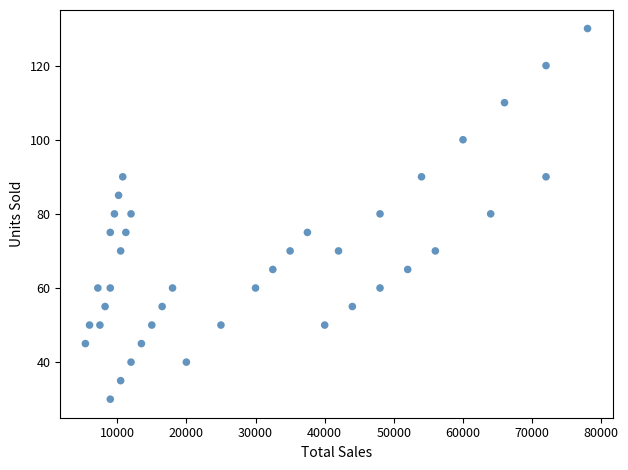

What is the range of Y values (max minus min)?

100